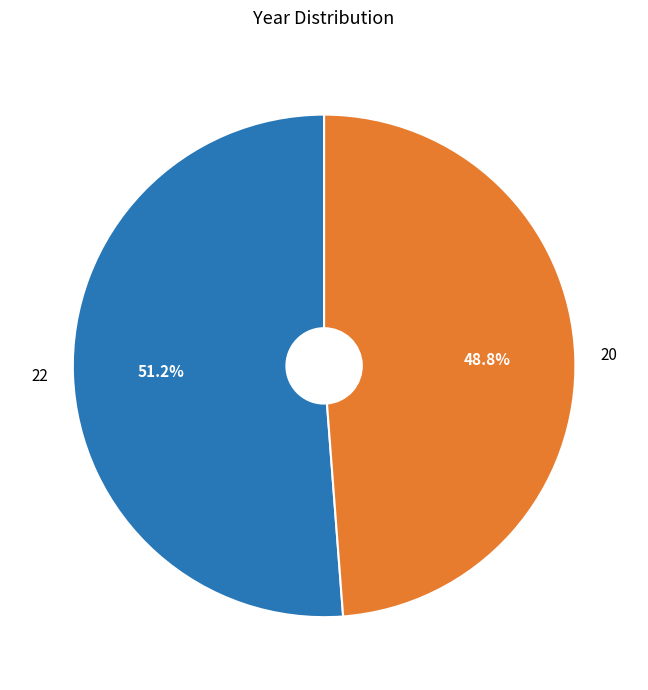

Does any single category account for the majority?

Yes